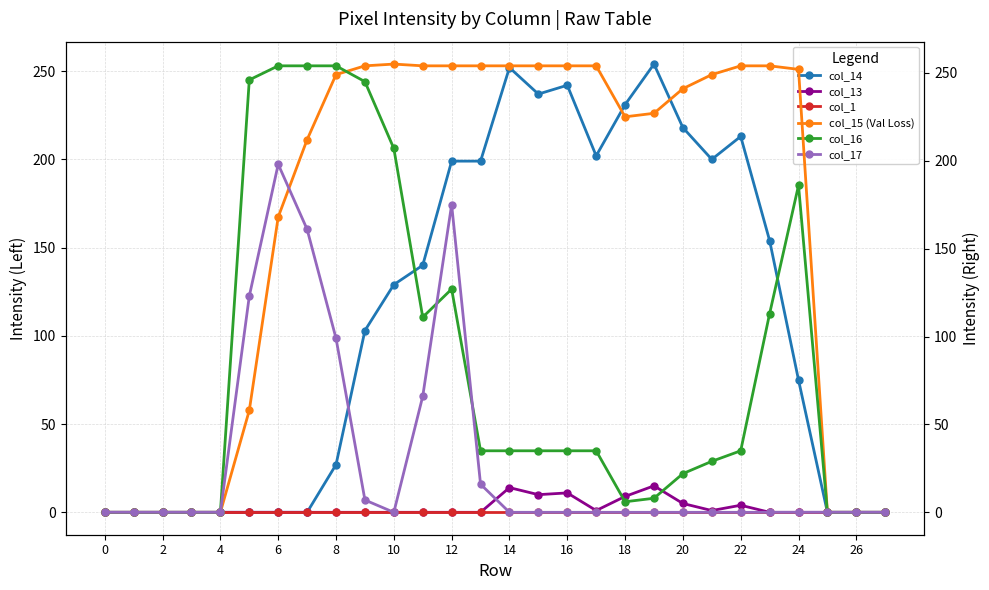

True or false: col_13 has more than 2 points higher than both neighbors.

True